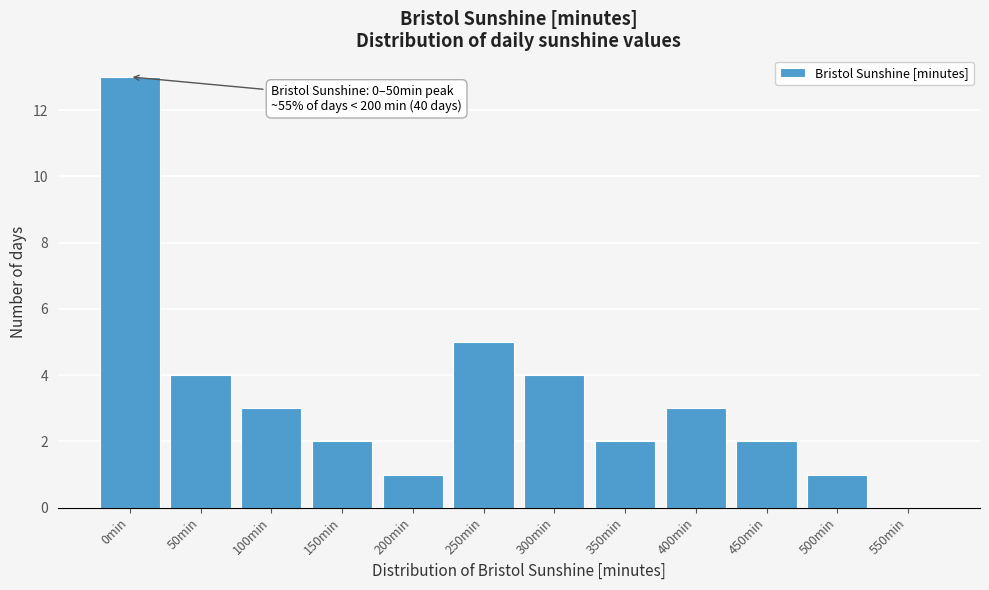

Reading left to right, list all the values displayed in this chart.

0min=13	50min=4	100min=3	150min=2	200min=1	250min=5	300min=4	350min=2	400min=3	450min=2	500min=1	550min=0